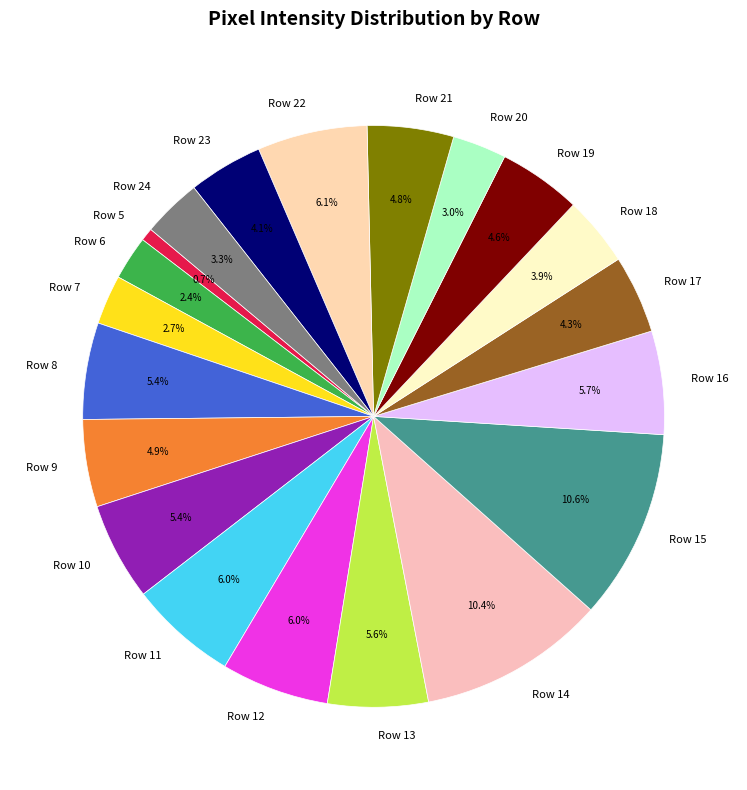

Is there any slice that represents more than half of the pie?

No